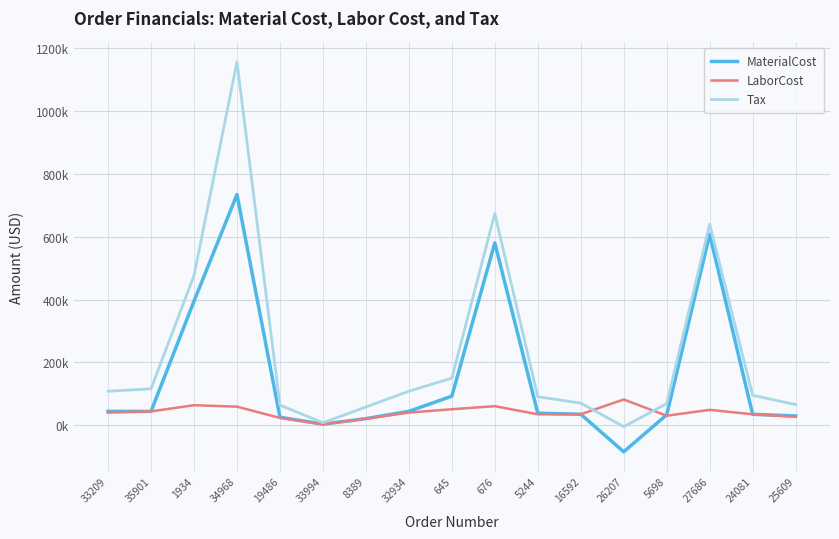

What is the total value across all series at 16592?

139409.8